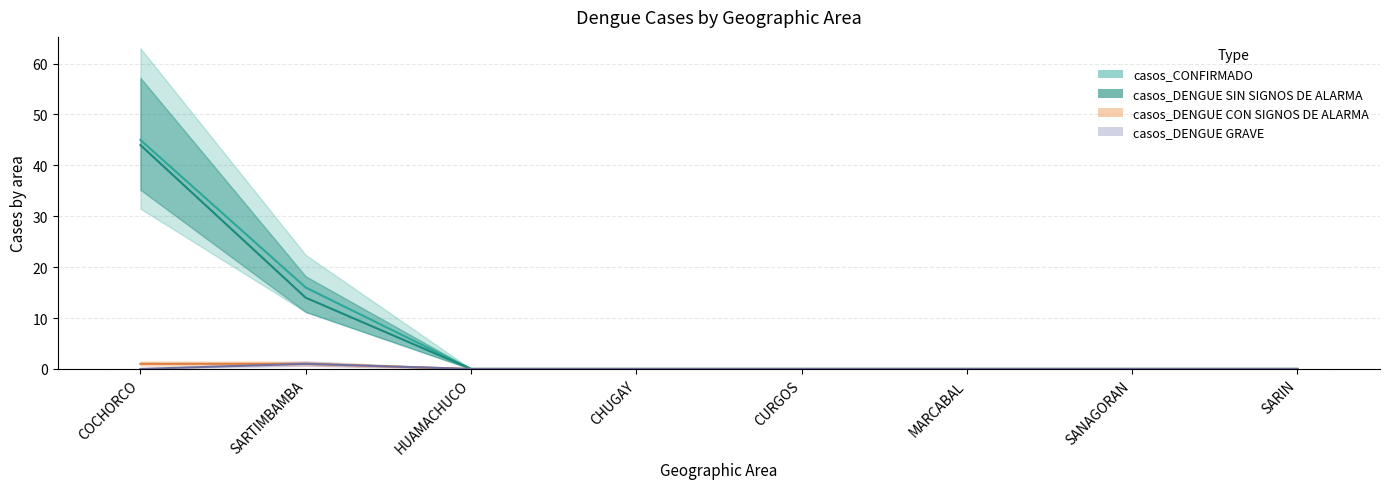

Reading left to right, extract all data points from this chart.

casos_CONFIRMADO: 45	16	0	0	0	0	0	0
casos_DENGUE SIN SIGNOS DE ALARMA: 44	14	0	0	0	0	0	0
casos_DENGUE CON SIGNOS DE ALARMA: 1	1	0	0	0	0	0	0
casos_DENGUE GRAVE: 0	1	0	0	0	0	0	0